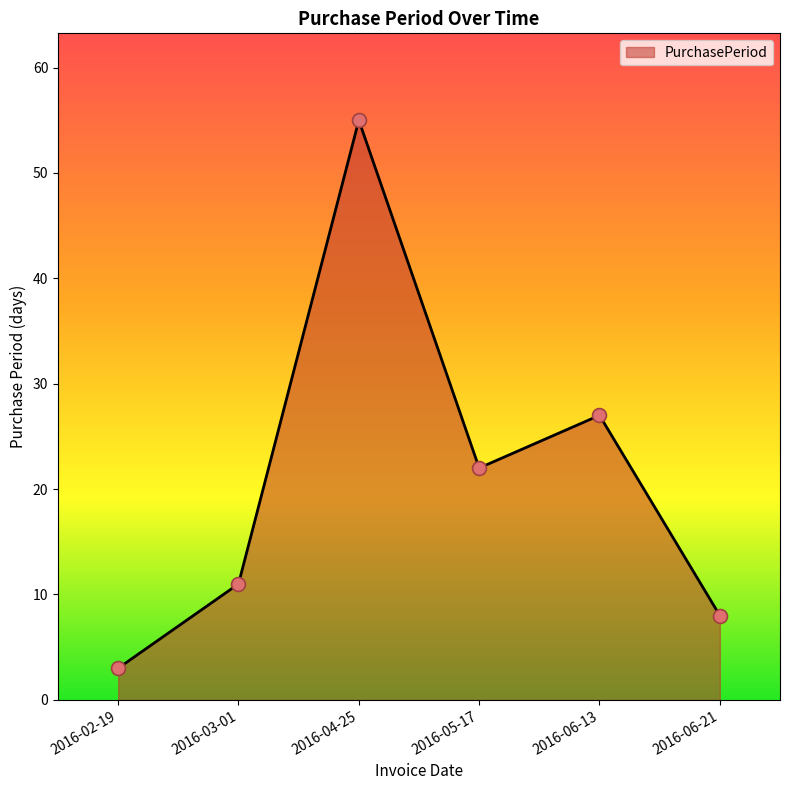

Which has a higher value, 2016-02-19 or 2016-03-01?

2016-03-01